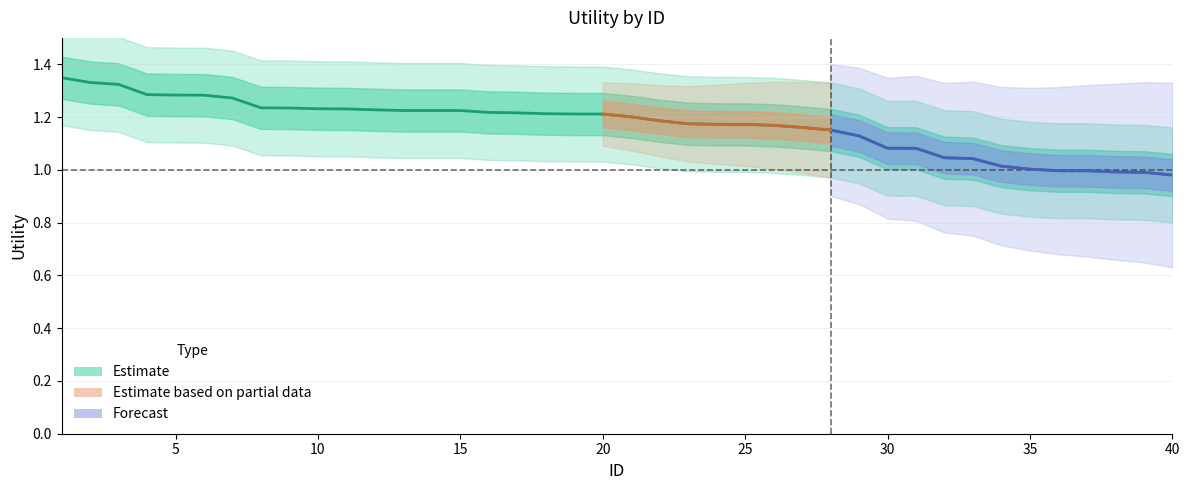

True or false: the data has more than 2 interior local peaks.

False